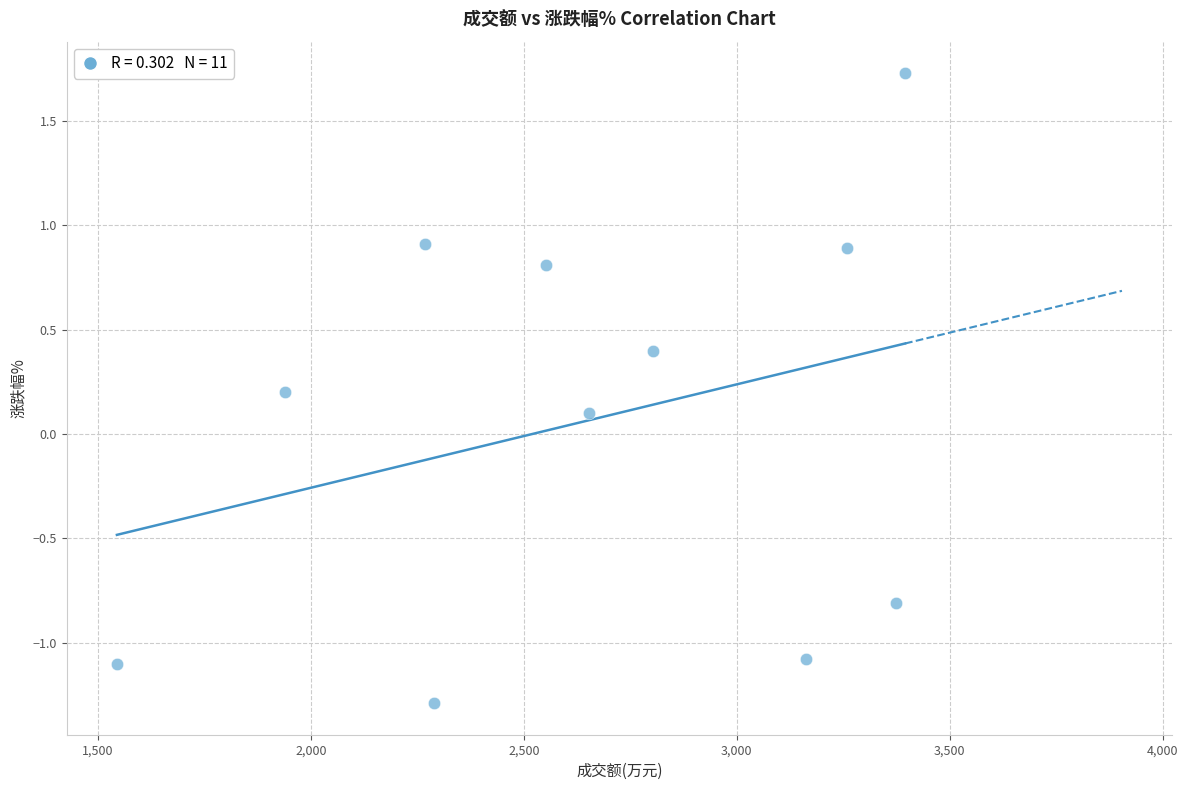

What is the range of Y values (max minus min)?

3.0